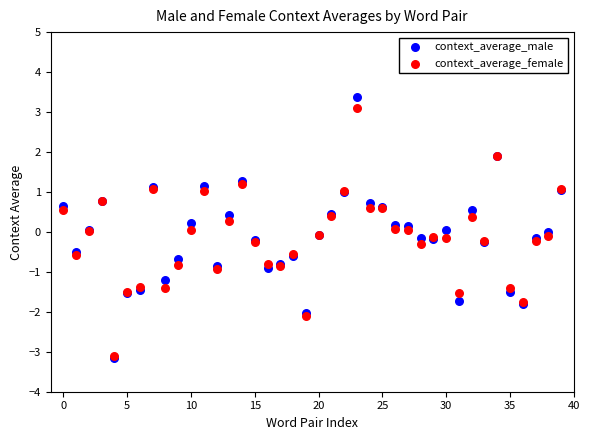

Which series has the largest Y range (max minus min)?

context_average_male